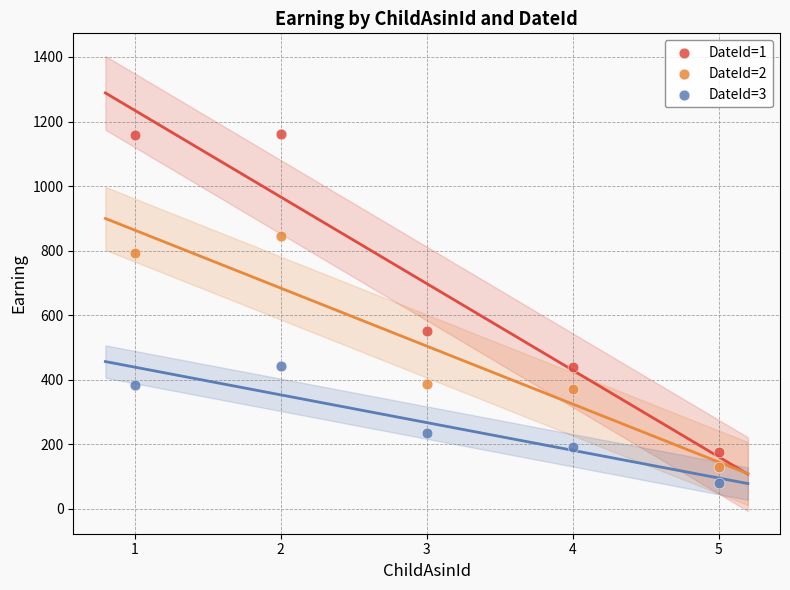

Which series has the largest Y range (max minus min)?

DateId=1